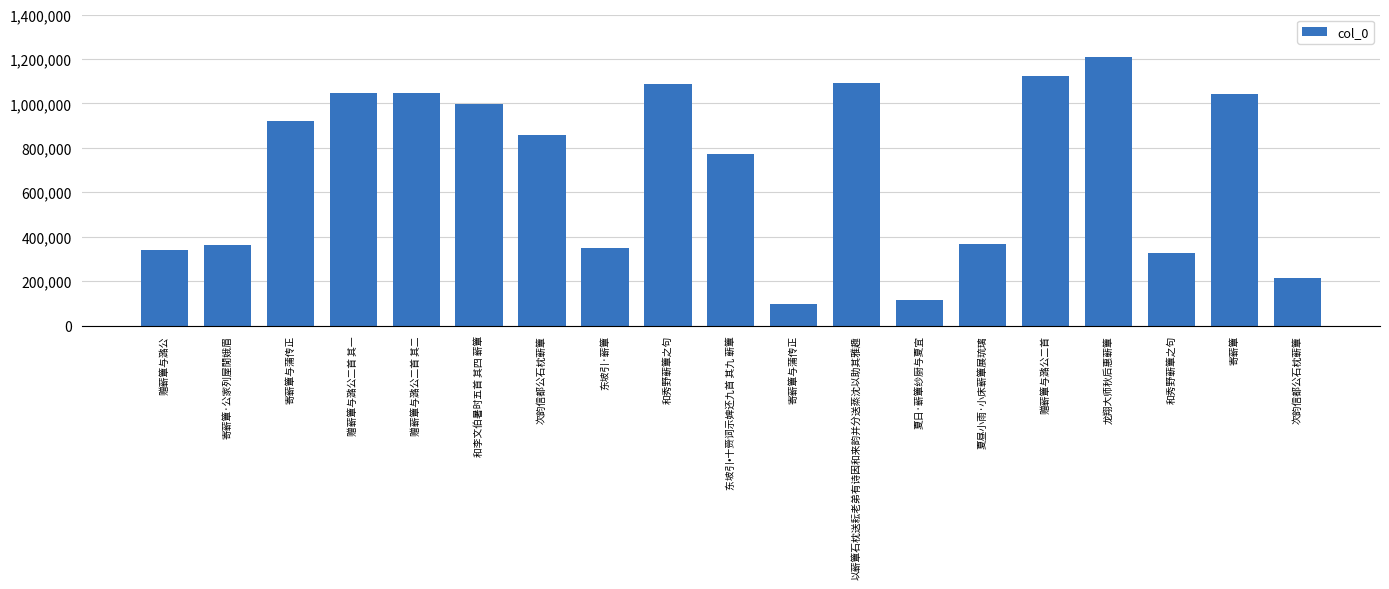

What is the change in value from 东坡引·蕲簟 to 赠蕲簟与潞公二首?

+771124